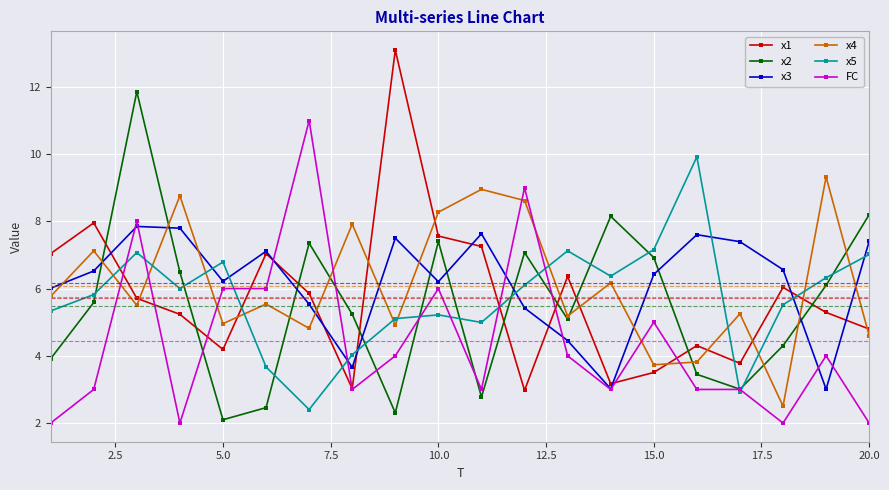

What is the greatest value displayed?

13.1